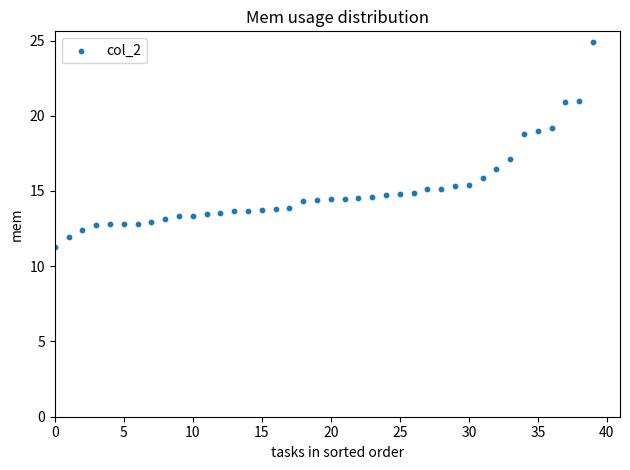

What is the range of Y values (max minus min)?

13.6